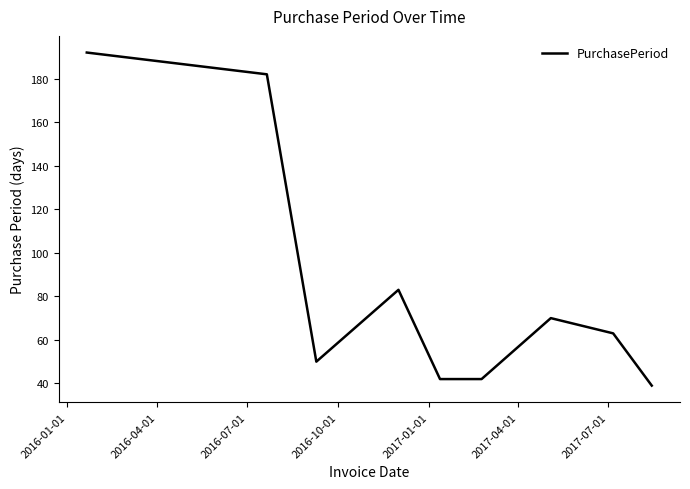

What is the greatest value displayed?

192